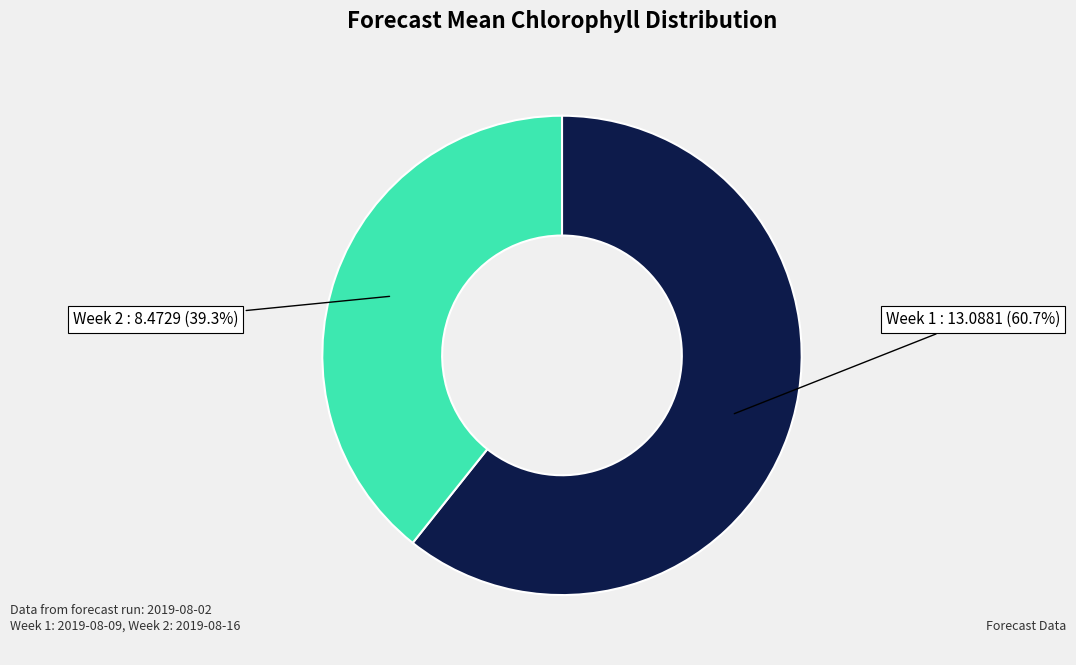

Which category has the smallest portion of the pie?

Week 2